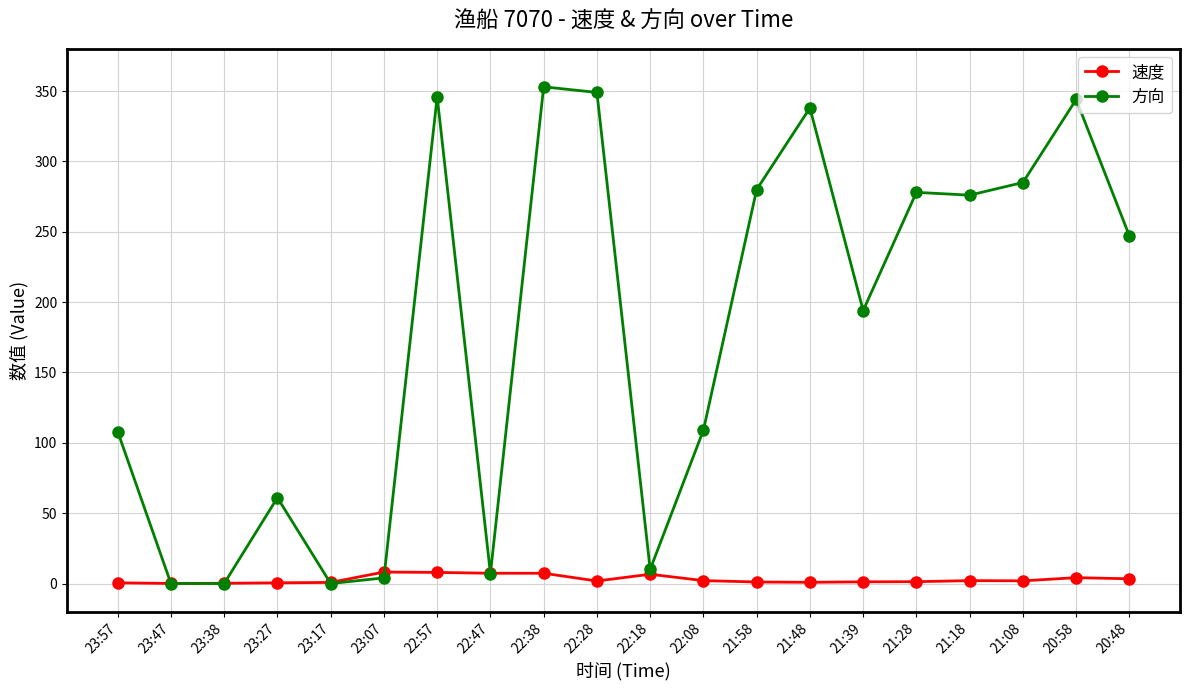

Where is 方向 nearest to the value 176?

21:39